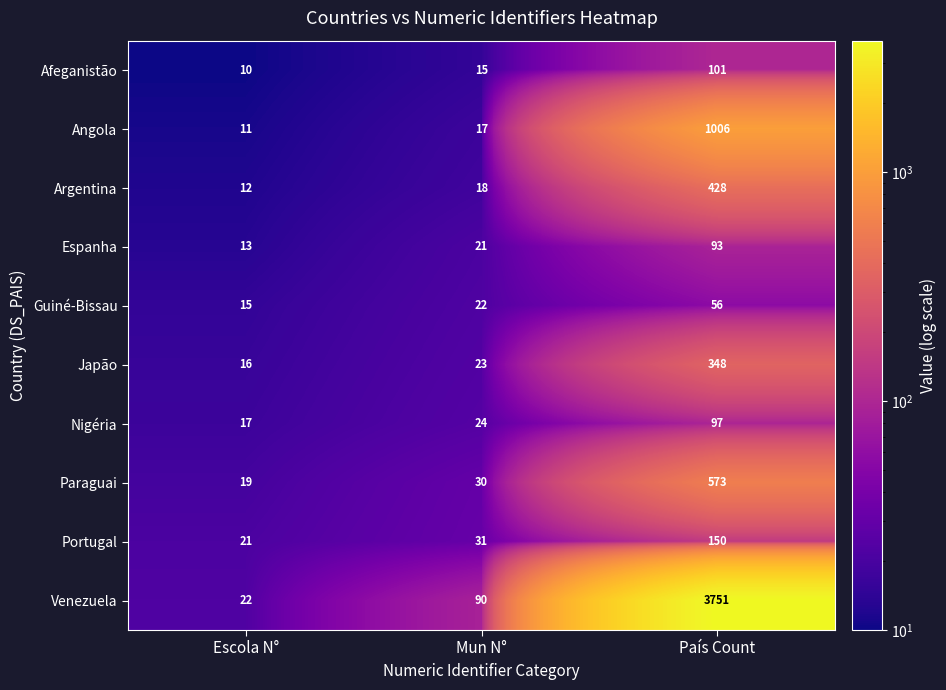

Which label corresponds to the smallest value in the chart?

Escola N°